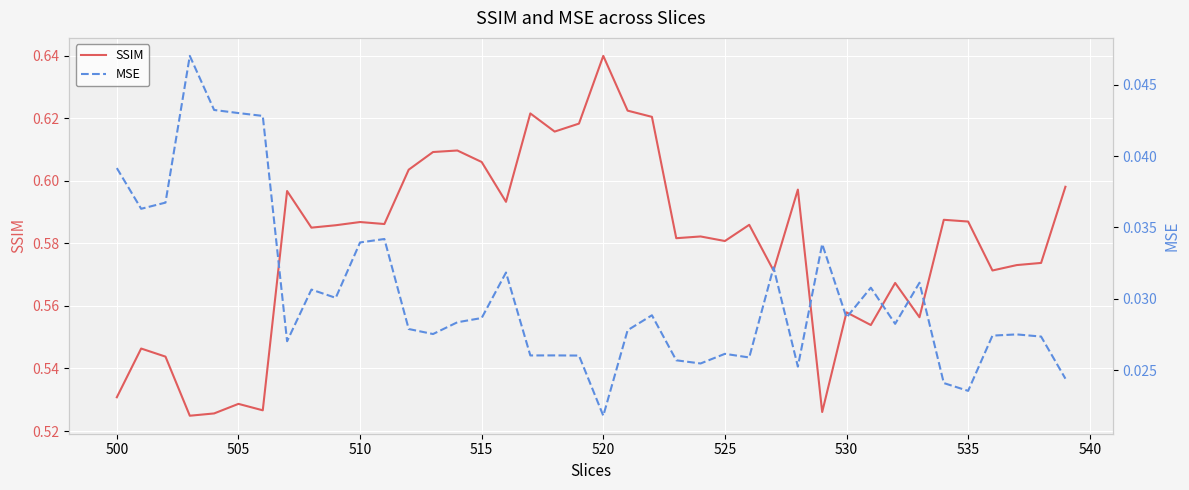

At which label does SSIM reach its peak?

520